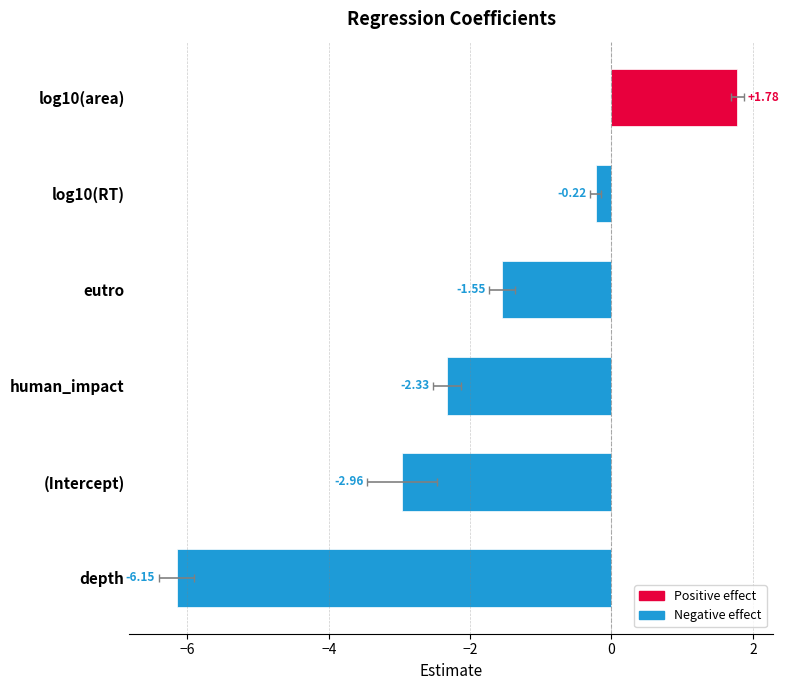

True or false: estimate has a value of -2.3 at human_impact.

True